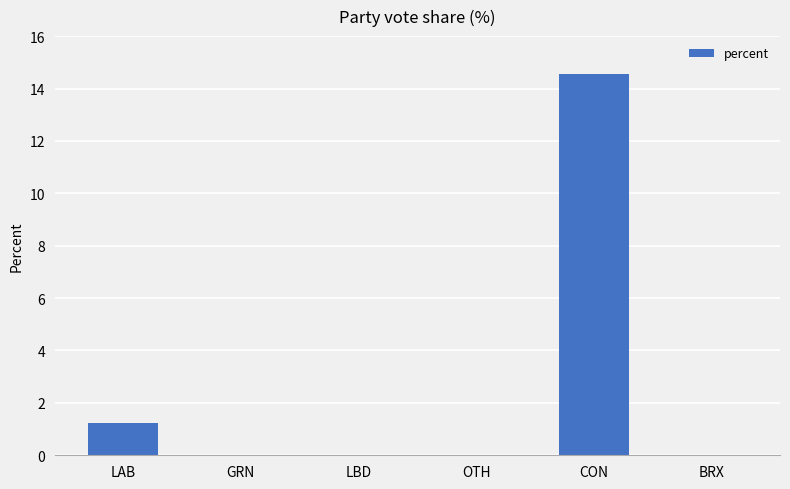

Are the bars horizontal?

No